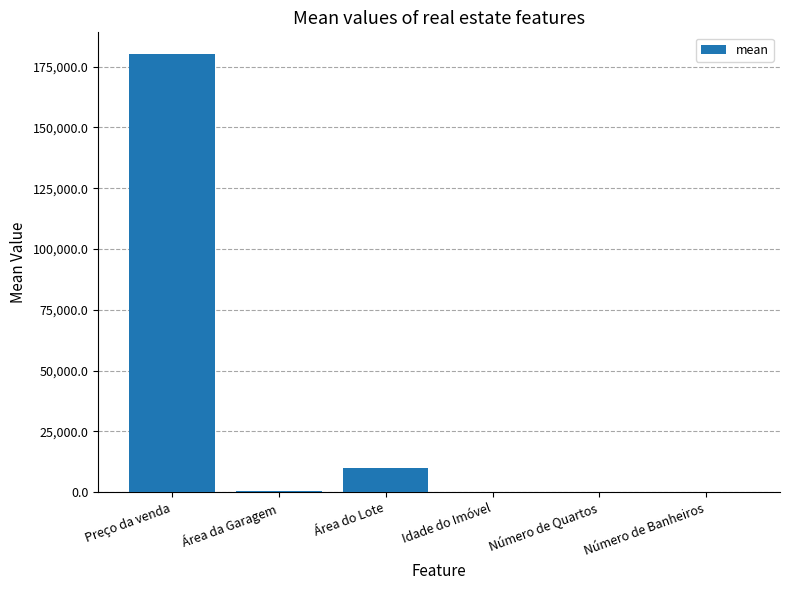

Are the bars grouped side by side (vs. stacked)?

No